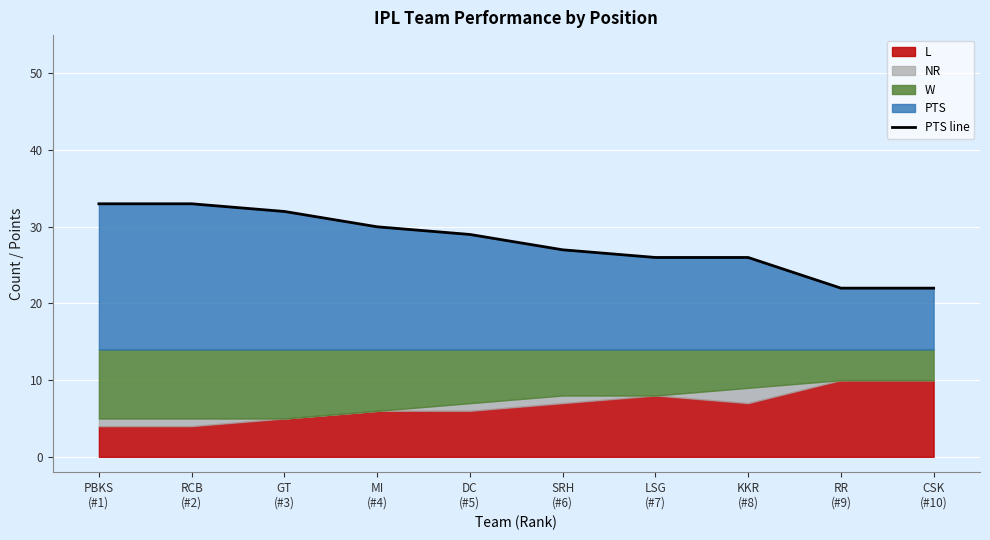

Where does the data first go above 29?

PBKS
(#1)